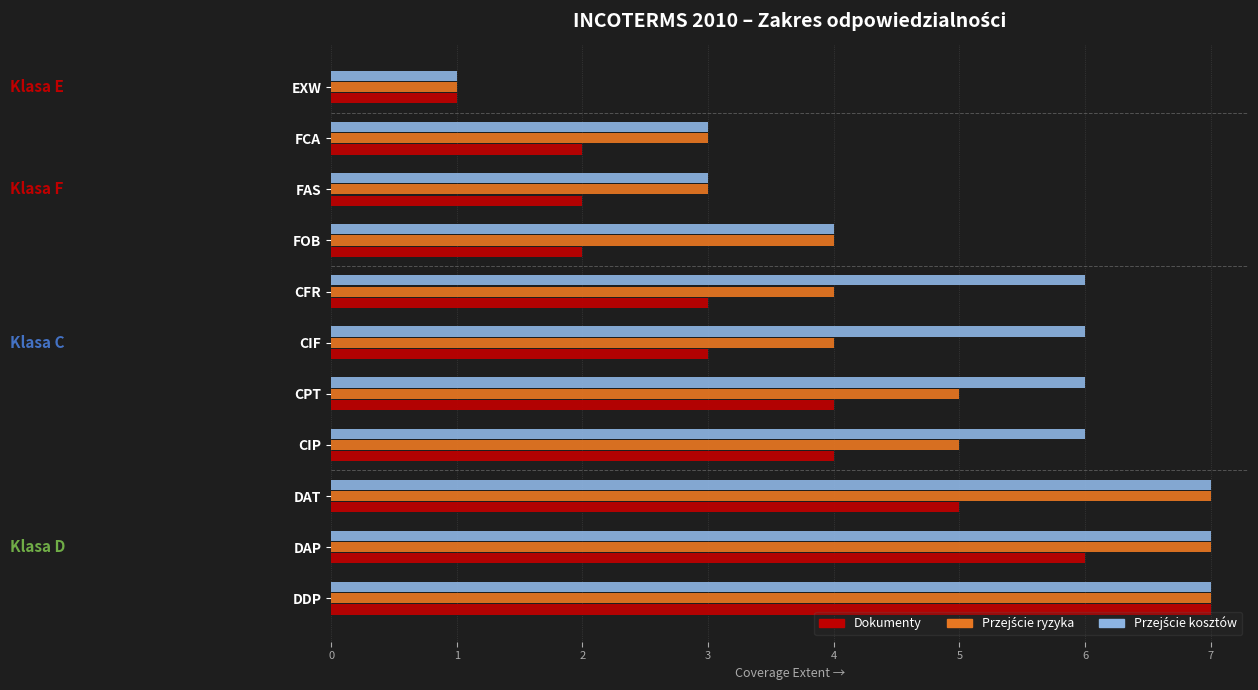

Which series changed the most between 0 and 4?

Przejście kosztów